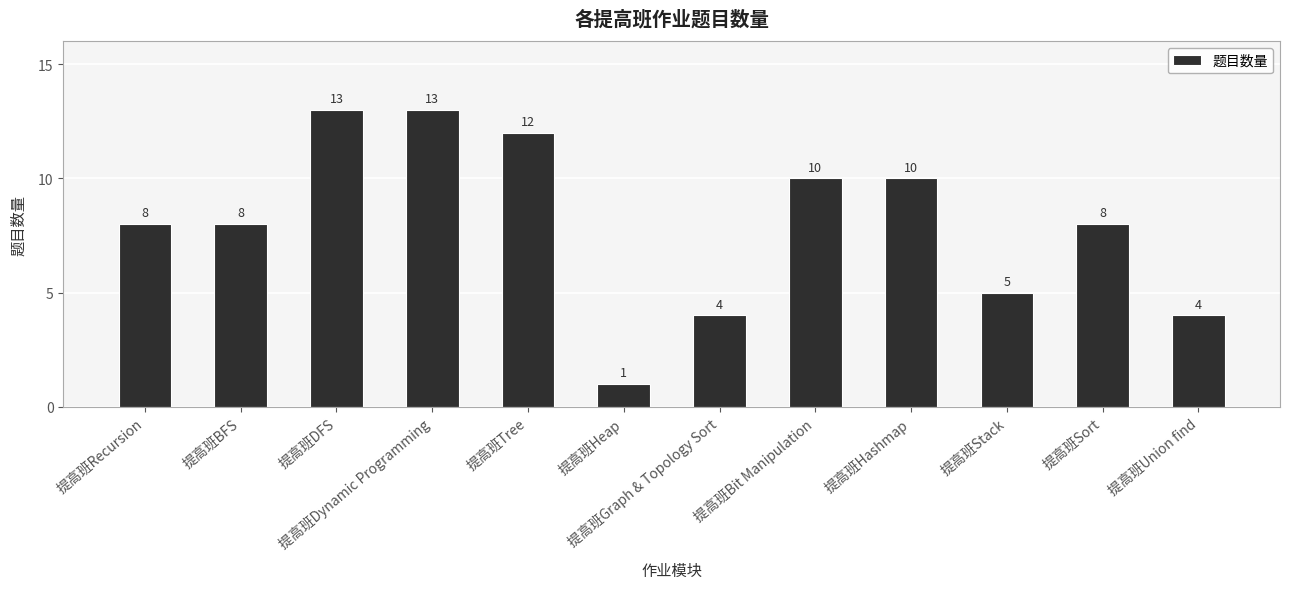

Between 提高班Stack and 提高班Dynamic Programming, which is larger?

提高班Dynamic Programming